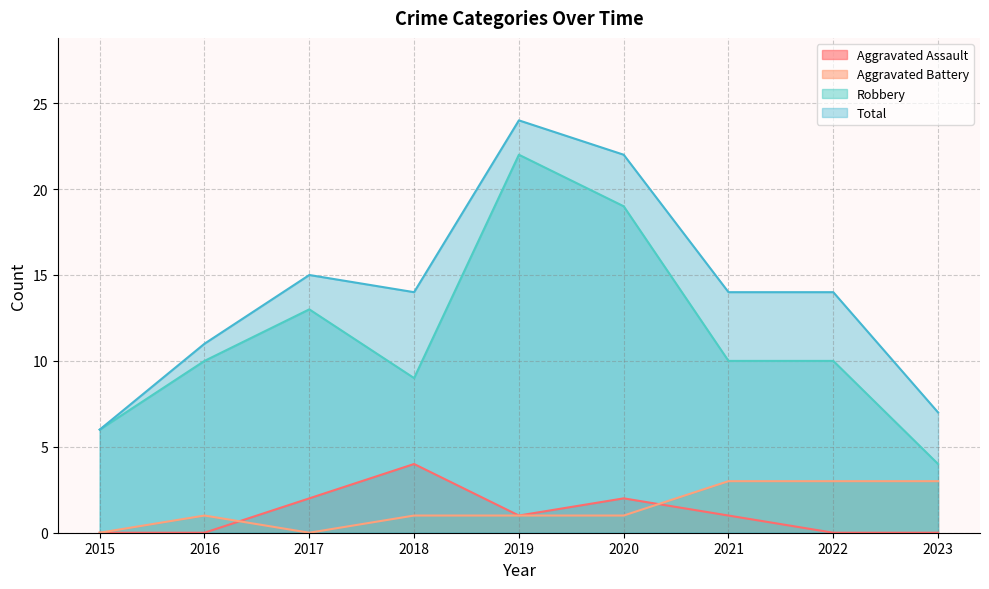

List the labels in order of Aggravated Battery value, largest first.

2021, 2022, 2023, 2016, 2018, 2019, 2020, 2015, 2017